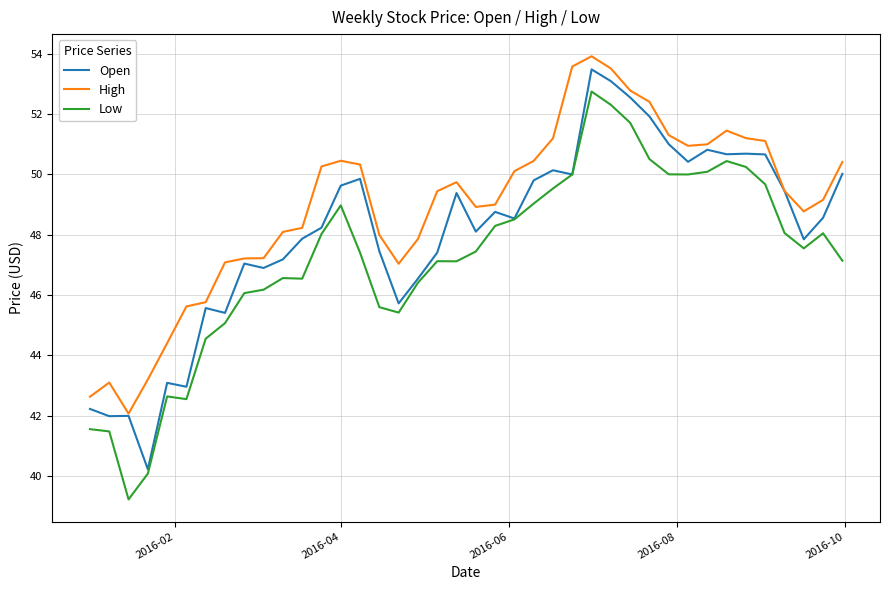

Does the chart display data point markers on the line(s)?

No